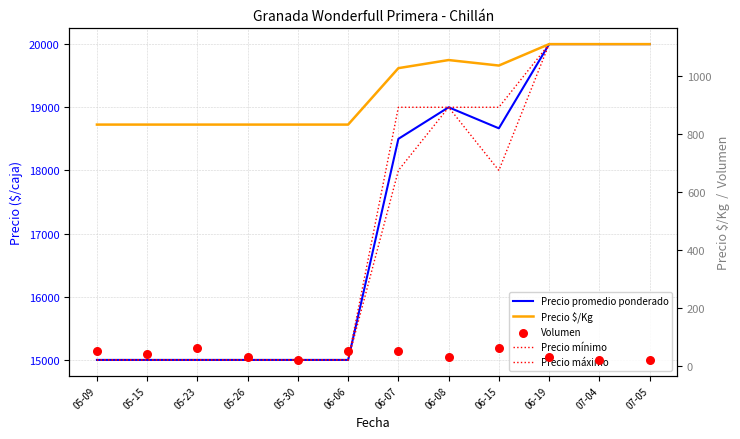

Which series has the widest spread of Y values?

Precio promedio ponderado